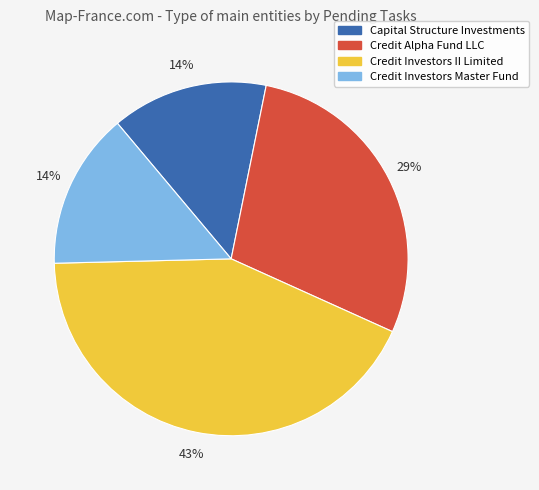

To the nearest percent, what portion does Capital Structure Investments represent?

14%